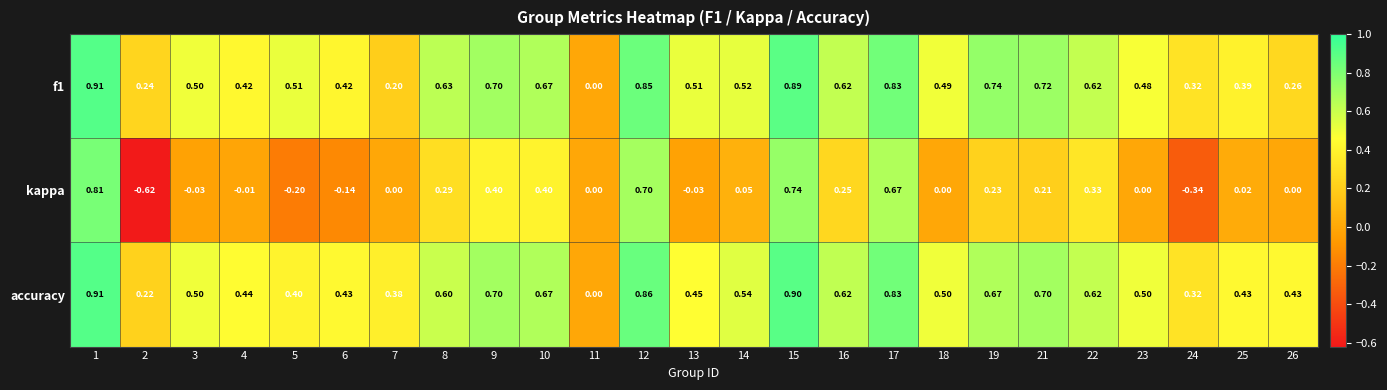

Which series has the largest total across all categories?

accuracy